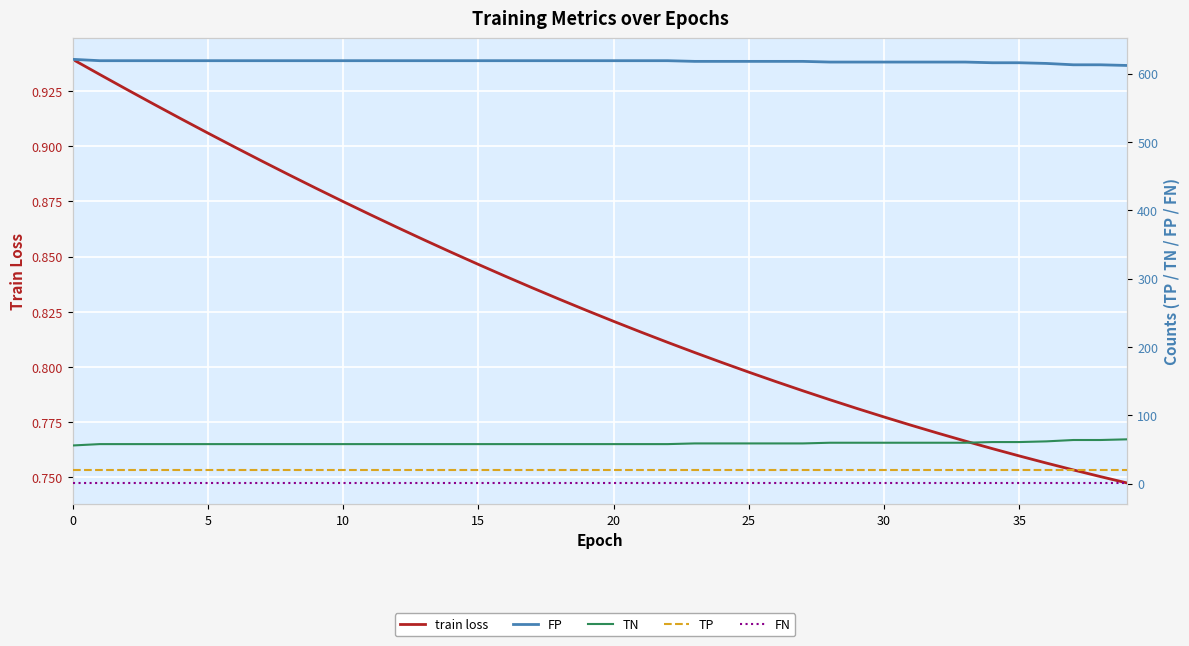

What is the sum of the FP values at 22 and 27?

1237.0